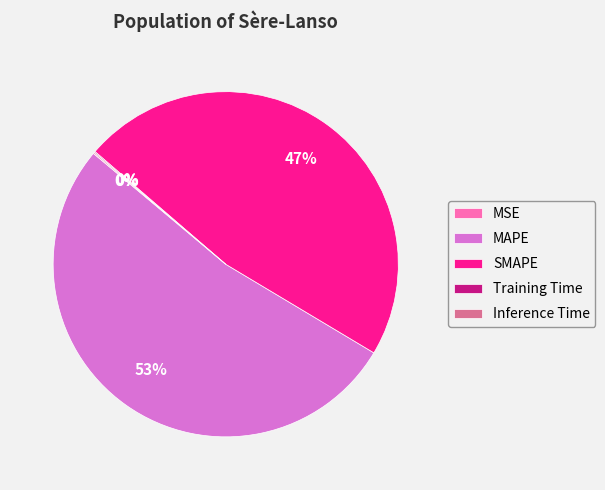

Approximately how many times larger is the value at MAPE compared to SMAPE?

1.1